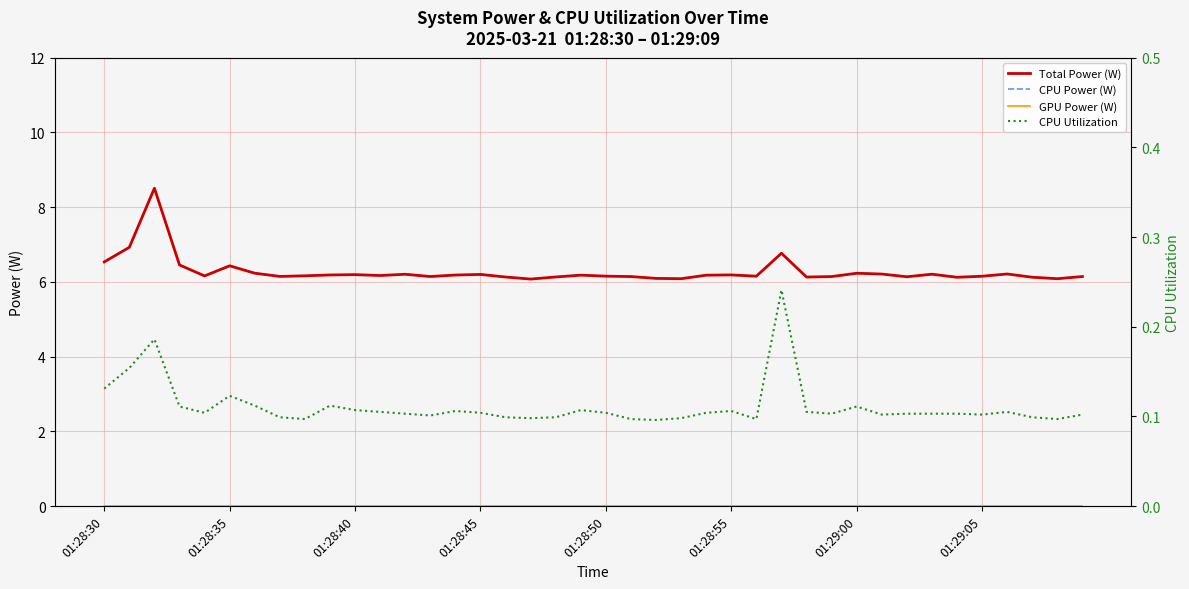

What is the average value of the CPU Utilization series?

0.1